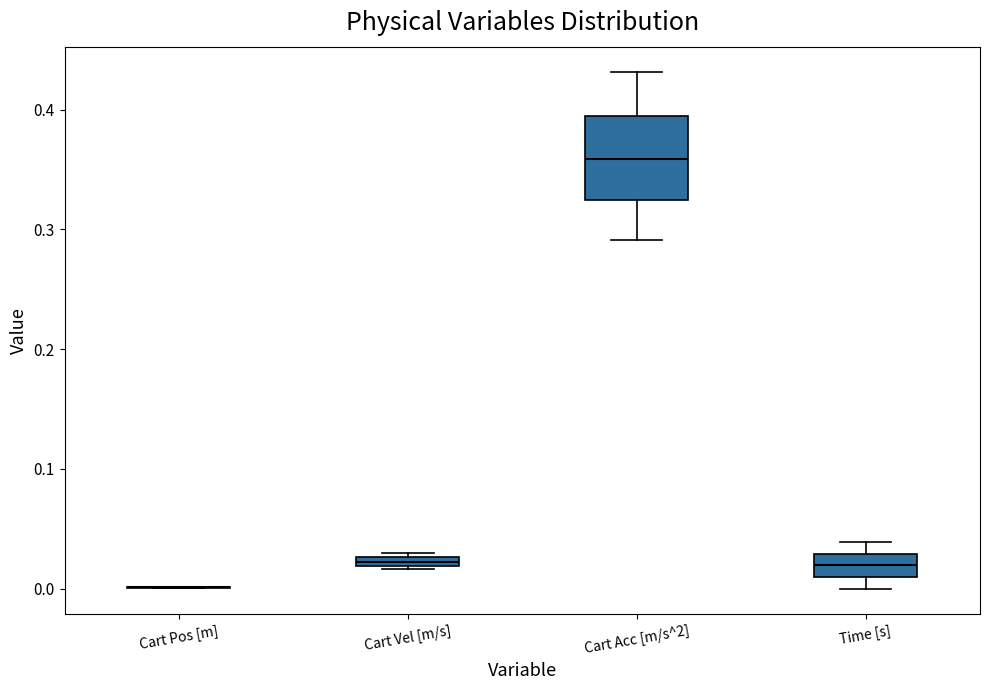

Where is the upper edge of the box for Cart Acc [m/s^2] on the y-axis? The values are not printed on the chart, so give them approximately, as read against the axis.

0.39